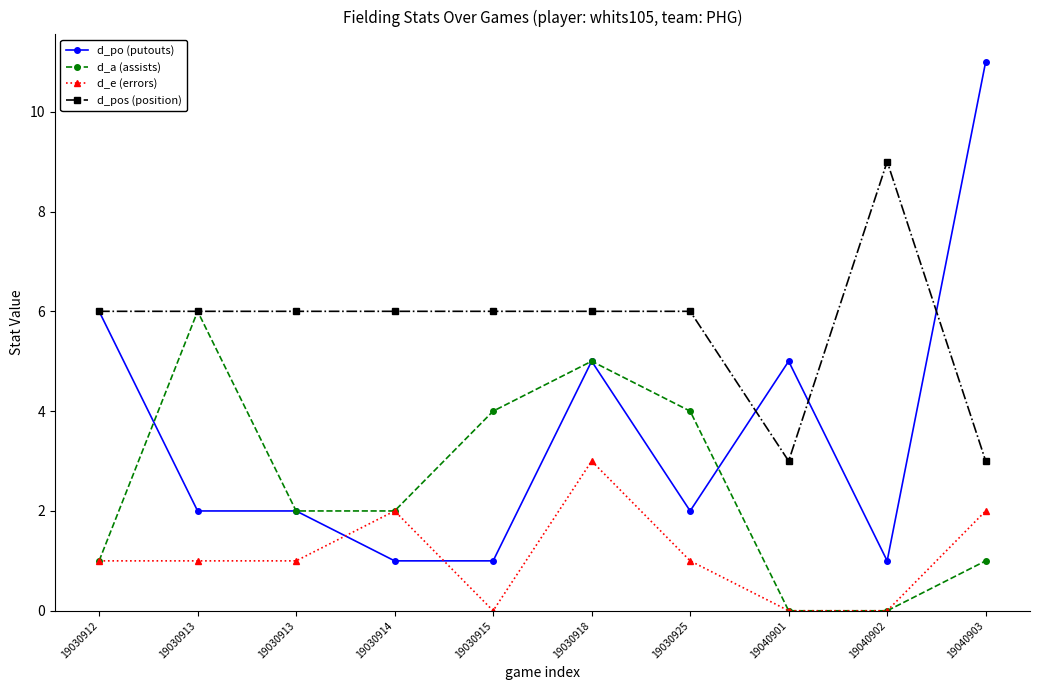

Reading left to right, transcribe all the data shown in this chart.

d_po (putouts): 19030912=6	19030913=2	19030913=2	19030914=1	19030915=1	19030918=5	19030925=2	19040901=5	19040902=1	19040903=11
d_a (assists): 19030912=1	19030913=6	19030913=2	19030914=2	19030915=4	19030918=5	19030925=4	19040901=0	19040902=0	19040903=1
d_e (errors): 19030912=1	19030913=1	19030913=1	19030914=2	19030915=0	19030918=3	19030925=1	19040901=0	19040902=0	19040903=2
d_pos (position): 19030912=6	19030913=6	19030913=6	19030914=6	19030915=6	19030918=6	19030925=6	19040901=3	19040902=9	19040903=3